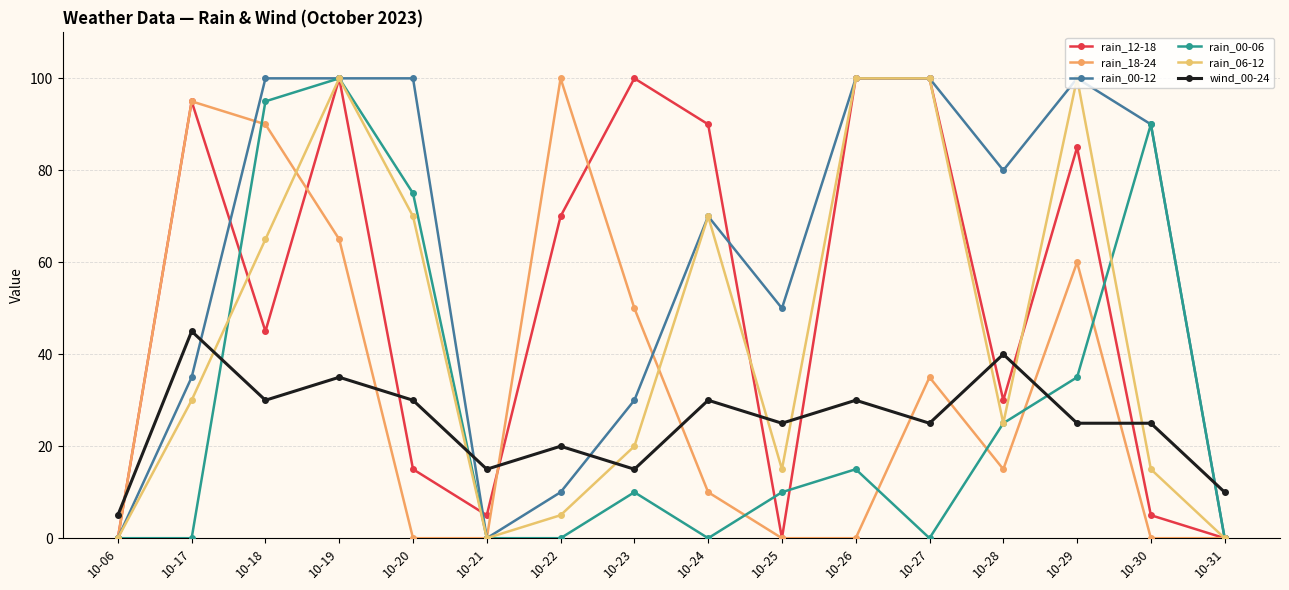

Reading left to right, list all the values displayed in this chart.

rain_12-18: 0	95	45	100	15	5	70	100	90	0	100	100	30	85	5	0
rain_18-24: 0	95	90	65	0	0	100	50	10	0	0	35	15	60	0	0
rain_00-12: 0	35	100	100	100	0	10	30	70	50	100	100	80	100	90	0
rain_00-06: 0	0	95	100	75	0	0	10	0	10	15	0	25	35	90	0
rain_06-12: 0	30	65	100	70	0	5	20	70	15	100	100	25	100	15	0
wind_00-24: 5	45	30	35	30	15	20	15	30	25	30	25	40	25	25	10